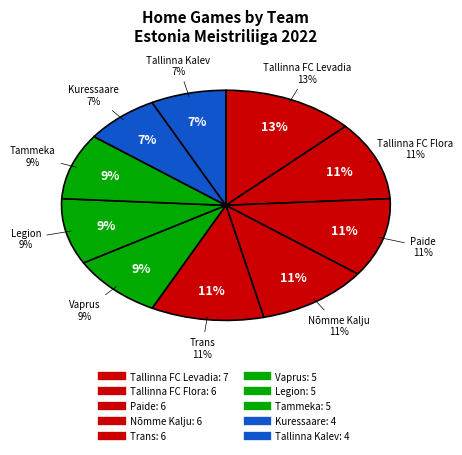

Is there any slice that represents more than half of the pie?

No